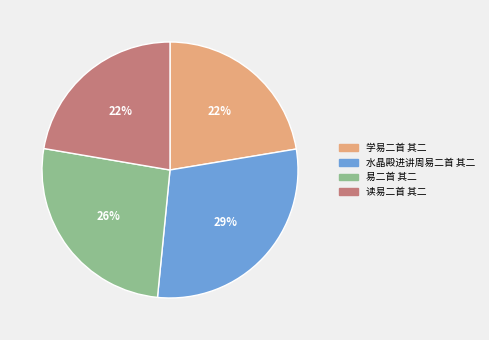

Is there any slice that represents more than half of the pie?

No